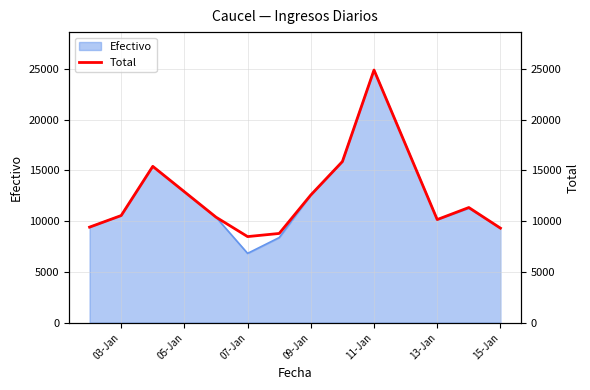

Which category has the lowest value in the Efectivo series?

07-Jan